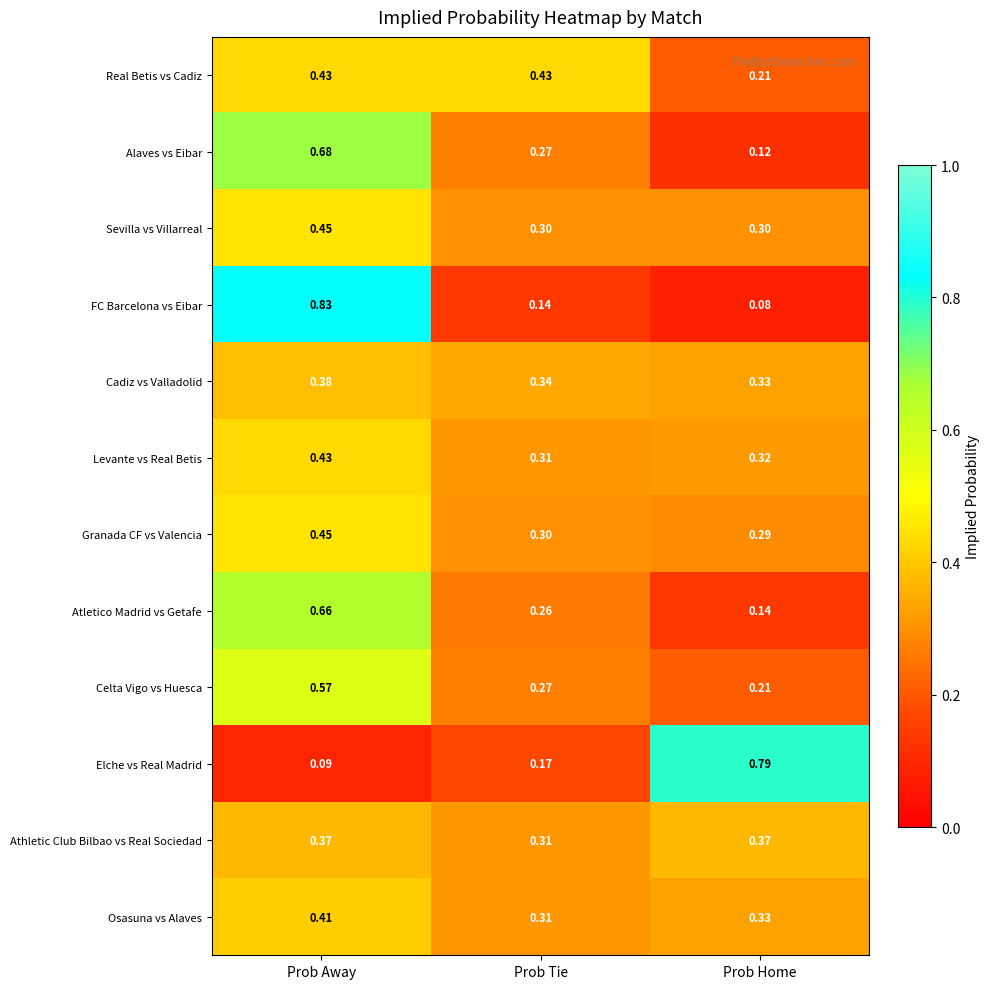

At which label does Athletic Club Bilbao vs Real Sociedad reach its minimum?

Prob Tie